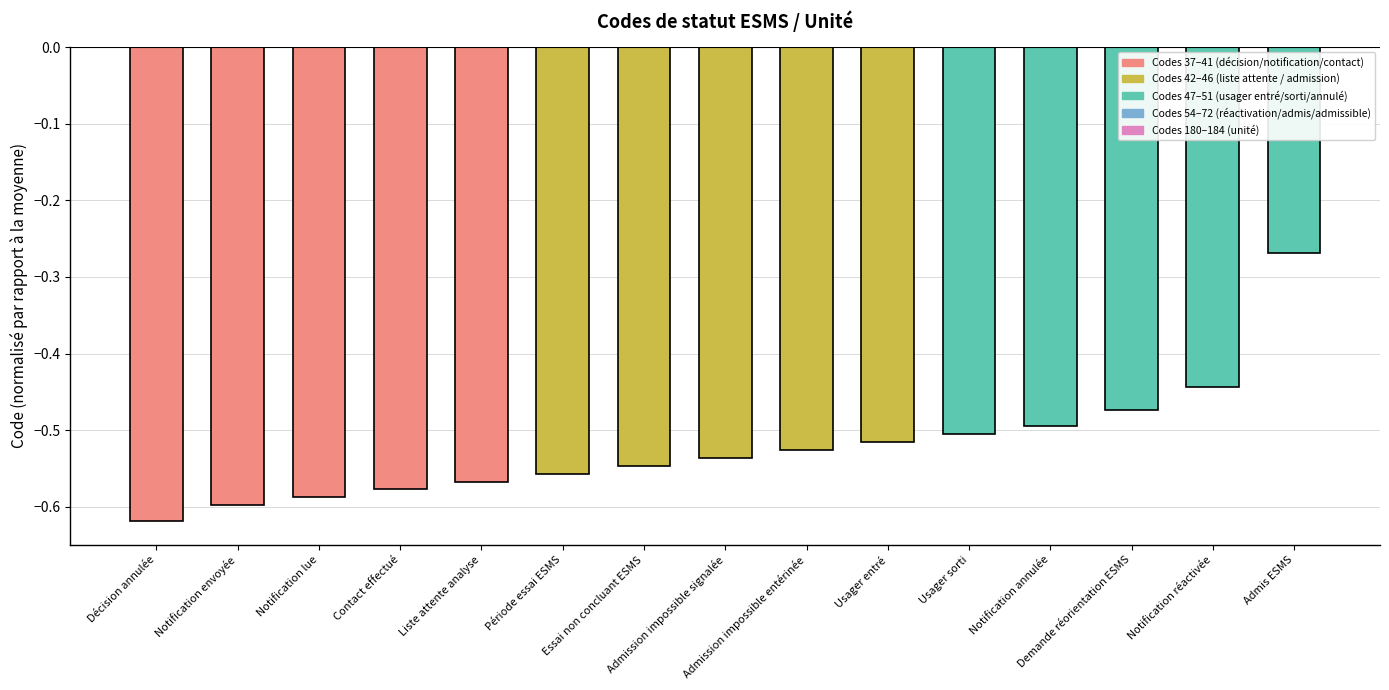

What is the sum of all values?

-7.8